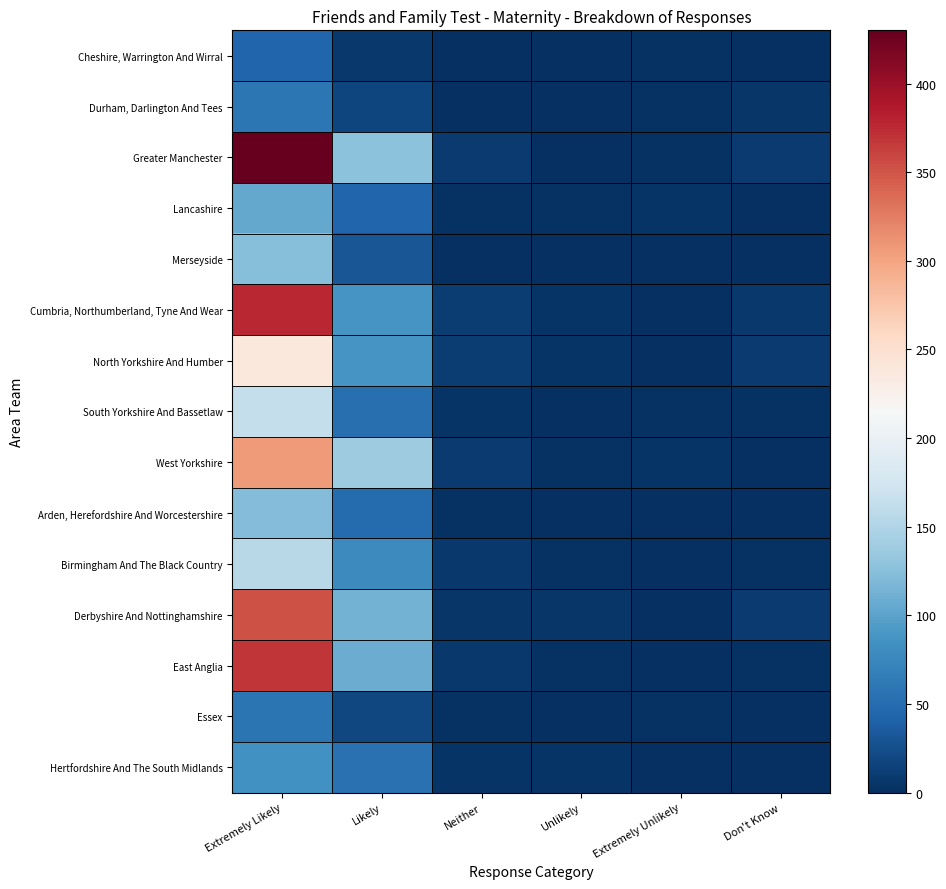

Reading left to right, what are all the values shown in this chart?

Cheshire, Warrington And Wirral: Extremely Likely=44	Likely=7	Neither=1	Unlikely=0	Extremely Unlikely=2	Don't Know=1
Durham, Darlington And Tees: Extremely Likely=59	Likely=17	Neither=1	Unlikely=1	Extremely Unlikely=2	Don't Know=6
Greater Manchester: Extremely Likely=430	Likely=127	Neither=10	Unlikely=0	Extremely Unlikely=2	Don't Know=9
Lancashire: Extremely Likely=105	Likely=44	Neither=2	Unlikely=2	Extremely Unlikely=4	Don't Know=0
Merseyside: Extremely Likely=123	Likely=31	Neither=1	Unlikely=1	Extremely Unlikely=1	Don't Know=1
Cumbria, Northumberland, Tyne And Wear: Extremely Likely=377	Likely=88	Neither=11	Unlikely=4	Extremely Unlikely=0	Don't Know=7
North Yorkshire And Humber: Extremely Likely=237	Likely=88	Neither=11	Unlikely=4	Extremely Unlikely=0	Don't Know=9
South Yorkshire And Bassetlaw: Extremely Likely=164	Likely=53	Neither=4	Unlikely=1	Extremely Unlikely=2	Don't Know=2
West Yorkshire: Extremely Likely=307	Likely=139	Neither=10	Unlikely=2	Extremely Unlikely=4	Don't Know=0
Arden, Herefordshire And Worcestershire: Extremely Likely=121	Likely=49	Neither=2	Unlikely=1	Extremely Unlikely=0	Don't Know=1
Birmingham And The Black Country: Extremely Likely=156	Likely=78	Neither=7	Unlikely=2	Extremely Unlikely=1	Don't Know=3
Derbyshire And Nottinghamshire: Extremely Likely=352	Likely=114	Neither=6	Unlikely=6	Extremely Unlikely=1	Don't Know=9
East Anglia: Extremely Likely=369	Likely=108	Neither=7	Unlikely=2	Extremely Unlikely=0	Don't Know=3
Essex: Extremely Likely=58	Likely=19	Neither=2	Unlikely=0	Extremely Unlikely=3	Don't Know=0
Hertfordshire And The South Midlands: Extremely Likely=84	Likely=54	Neither=5	Unlikely=5	Extremely Unlikely=1	Don't Know=0